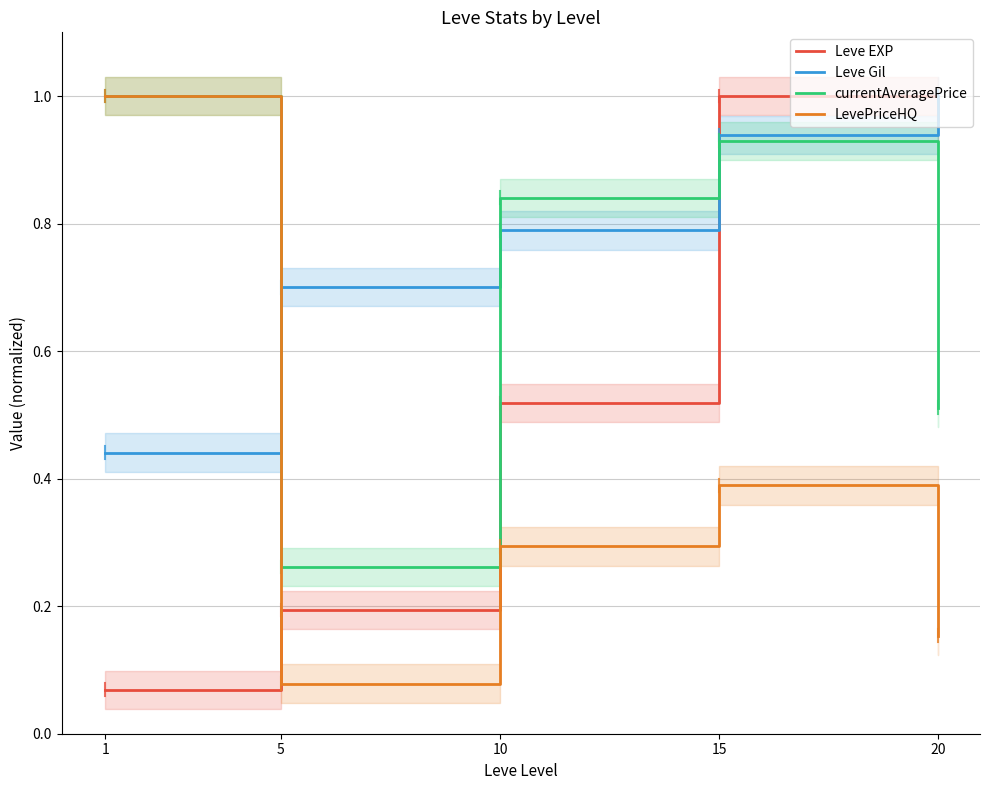

At which label is currentAveragePrice closest to 0?

5